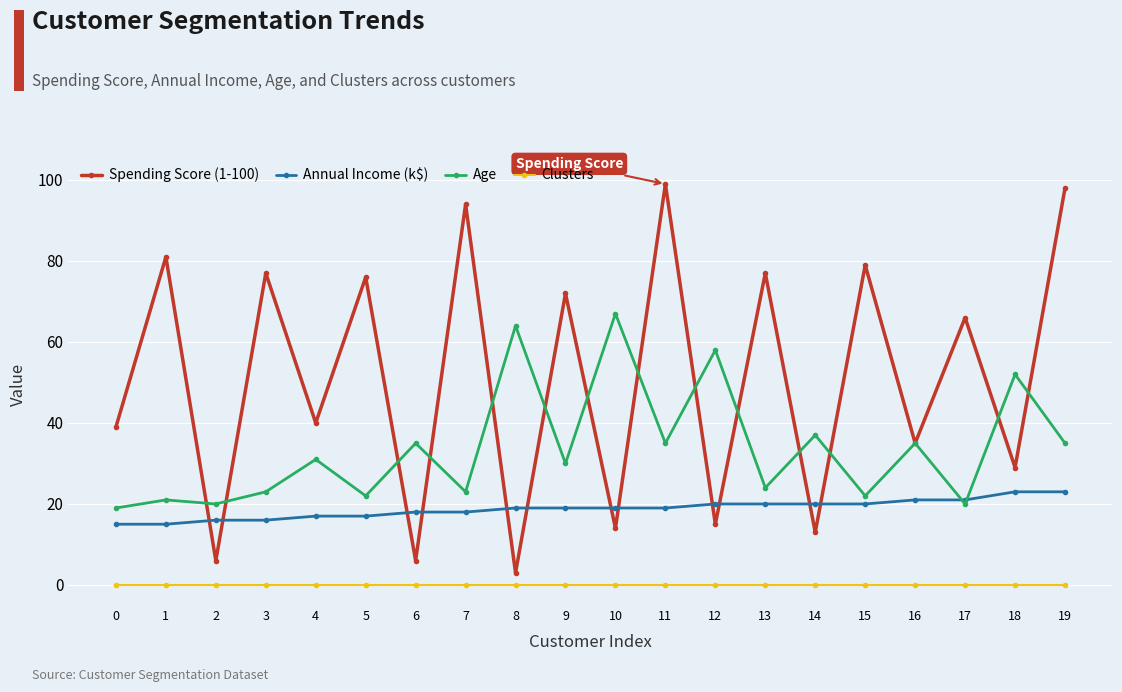

At 11, list the series in order from largest to smallest.

Spending Score (1-100), Age, Annual Income (k$), Clusters